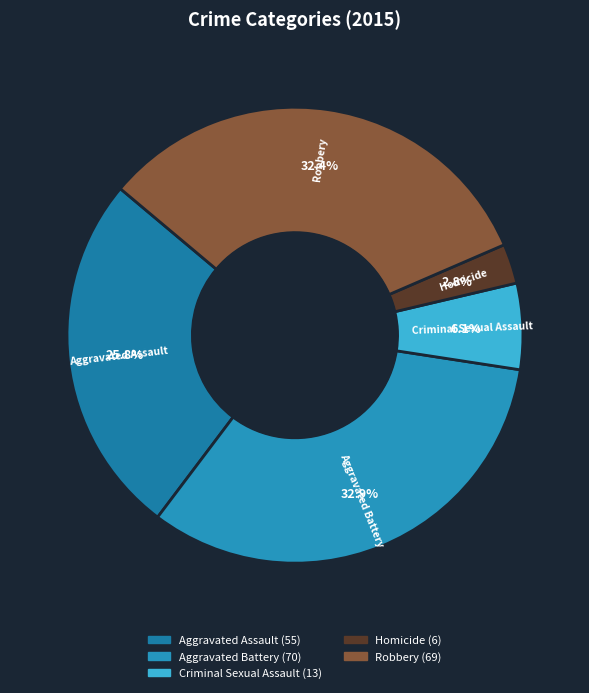

Is the sum of Homicide and Robbery greater than half?

No